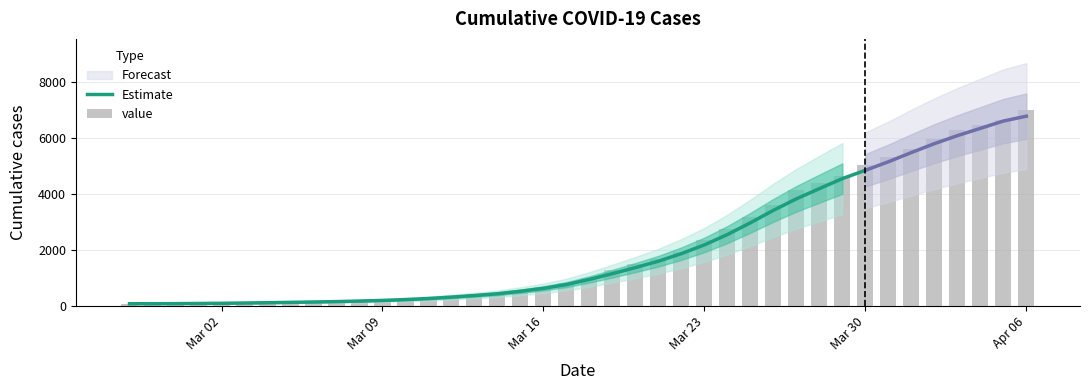

What is the maximum value shown in the chart?

7004